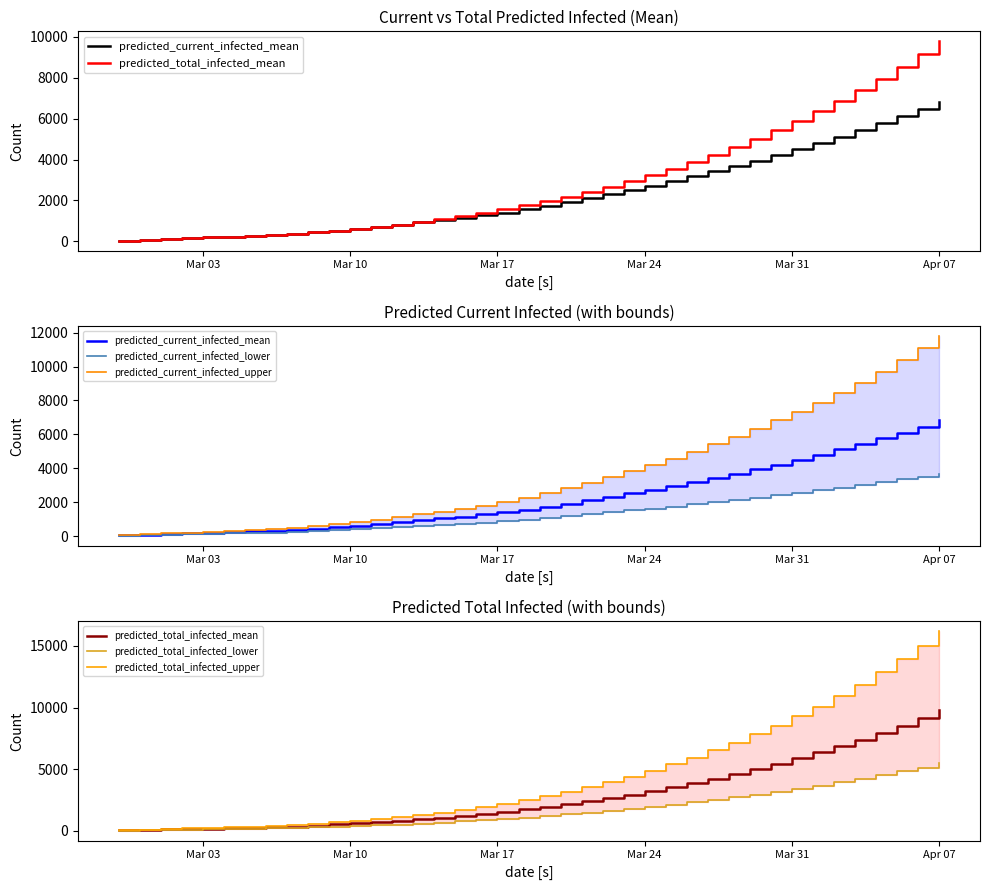

The value of predicted_total_infected_upper at Mar 24 is 135. True or false?

False